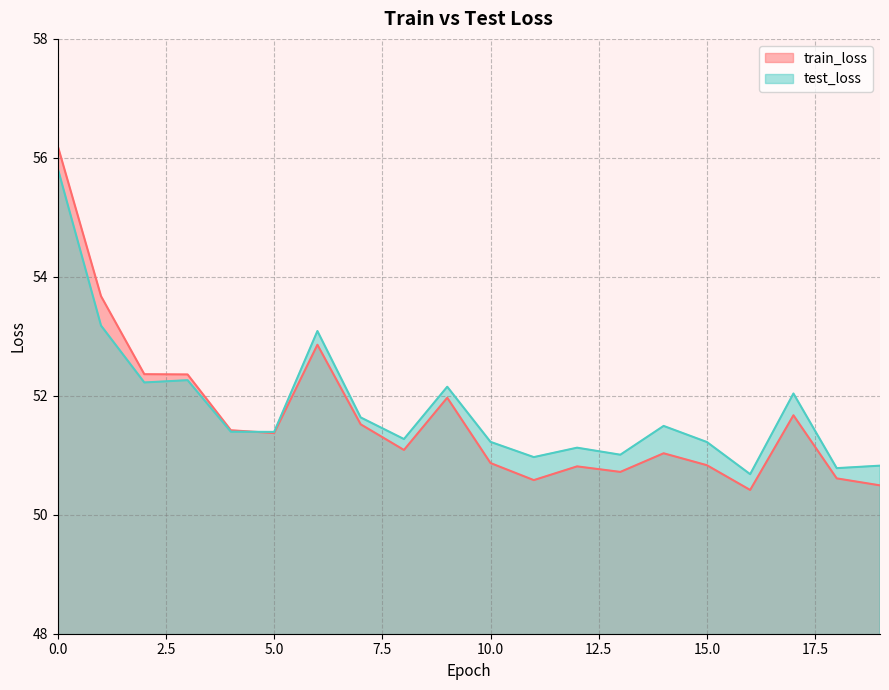

Reading left to right, what are all the values shown in this chart?

train_loss: 0=56.2	1=53.7	2=52.4	3=52.4	4=51.4	5=51.4	6=52.9	7=51.5	8=51.1	9=52.0	10=50.9	11=50.6	12=50.8	13=50.7	14=51.0	15=50.8	16=50.4	17=51.7	18=50.6	19=50.5
test_loss: 0=55.8	1=53.2	2=52.2	3=52.3	4=51.4	5=51.4	6=53.1	7=51.6	8=51.3	9=52.2	10=51.2	11=51.0	12=51.1	13=51.0	14=51.5	15=51.2	16=50.7	17=52.0	18=50.8	19=50.8